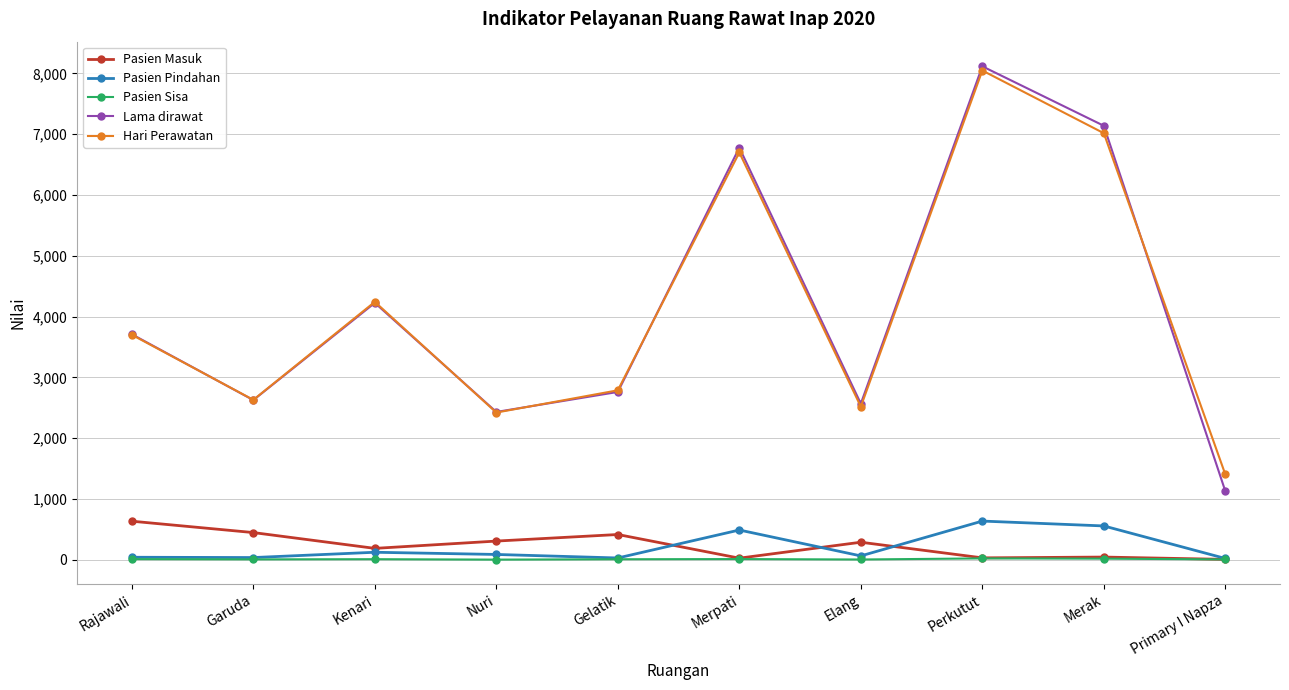

What is the smallest value displayed?

2